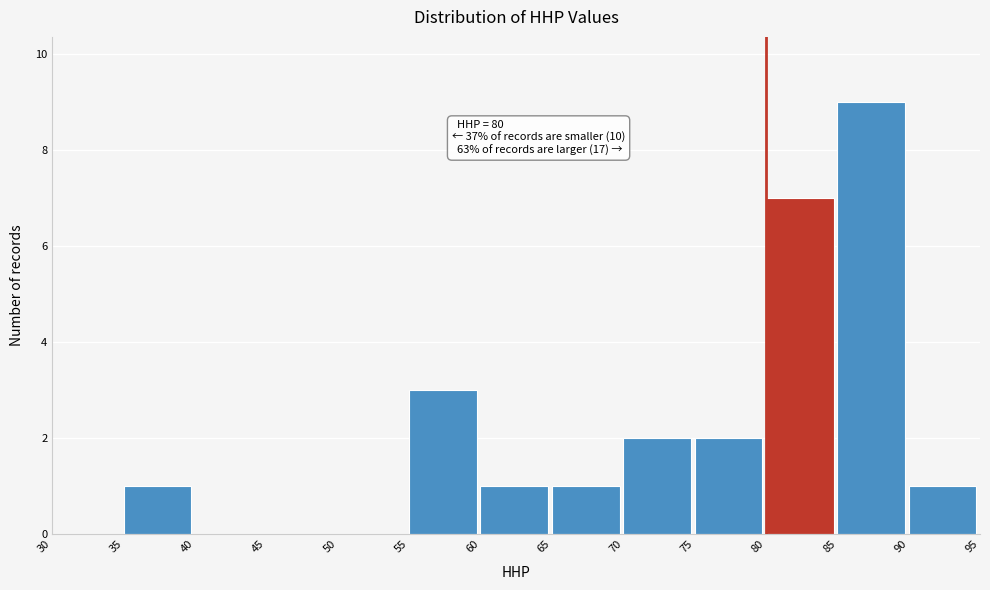

Which range on the x-axis has the tallest bar?

85 to 90